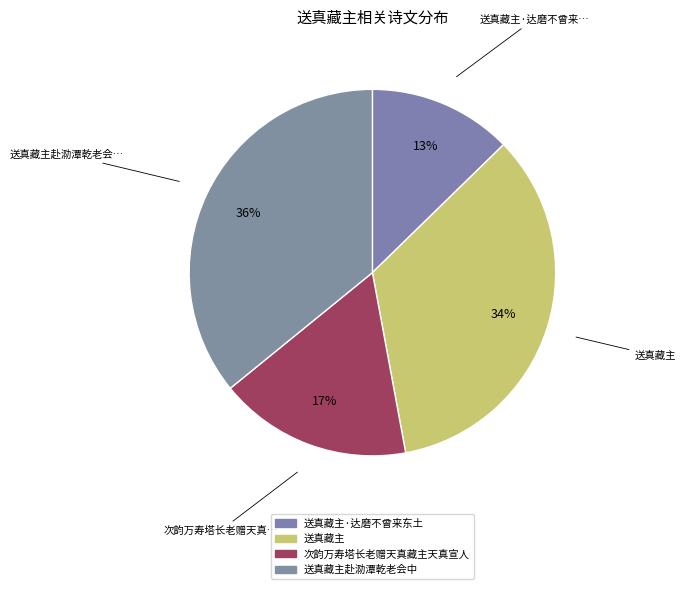

To the nearest percent, what portion does 送真藏主·达磨不曾来东土 represent?

13%